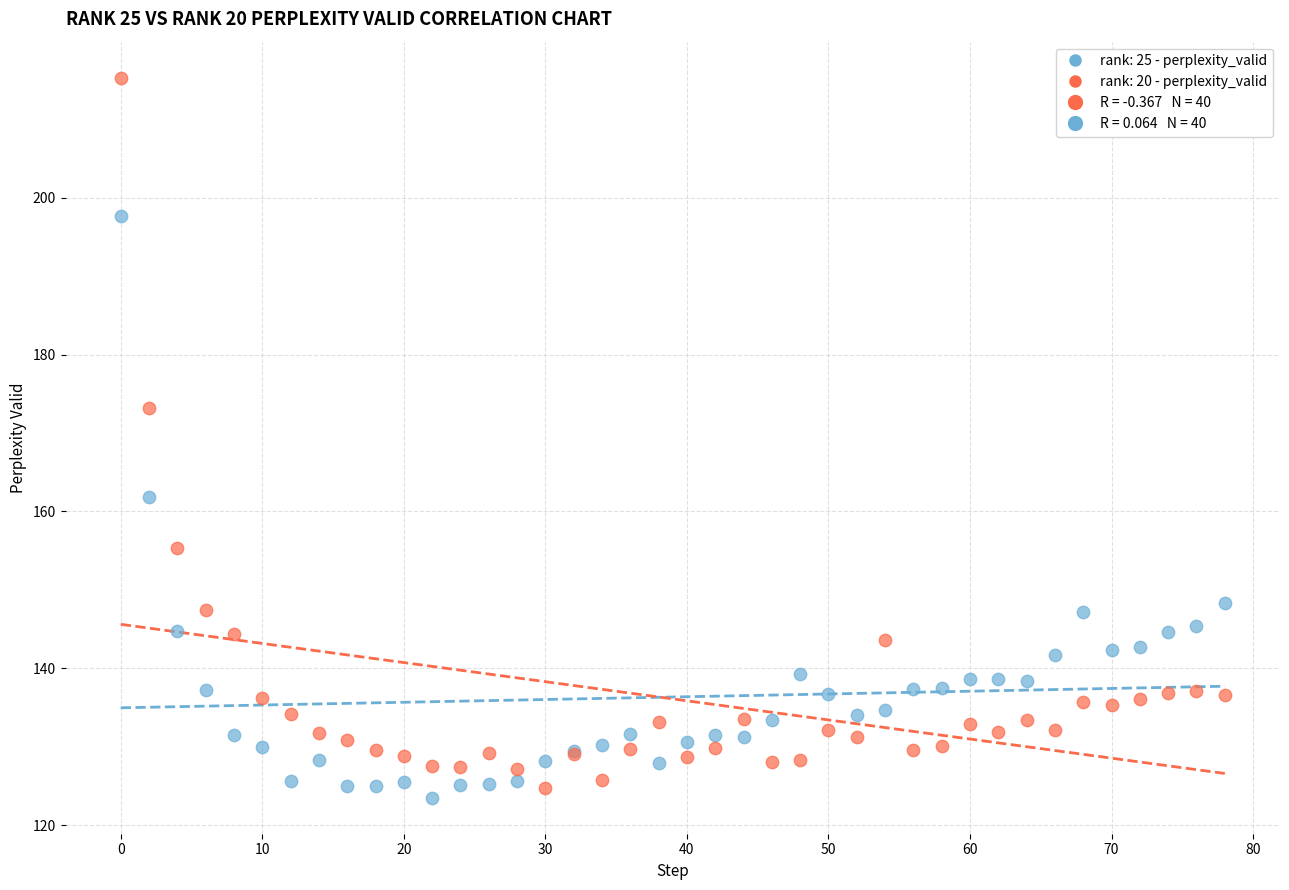

In the rank: 20 - perplexity_valid series, what Y value is closest to 170?

173.2